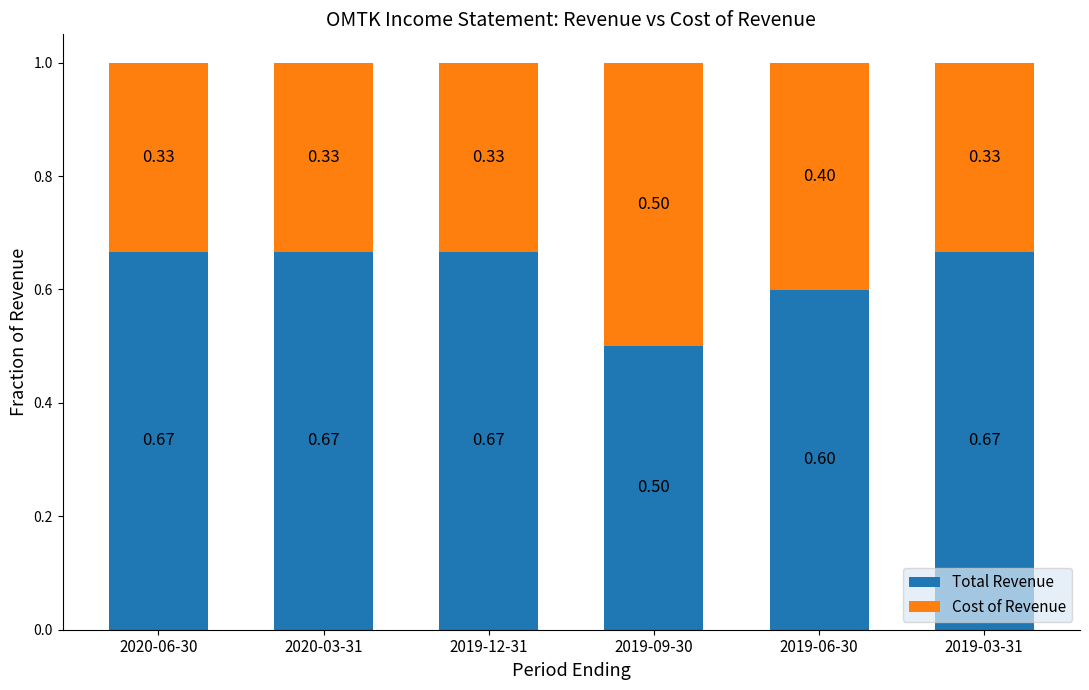

What is the total value across all series at 2019-09-30?

1.0